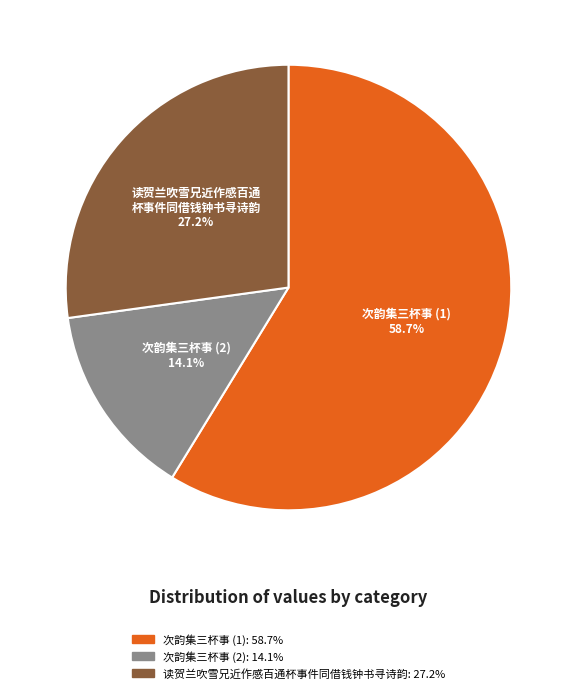

Which slice represents more than half of the pie?

次韵集三杯事 (1): 58.7%